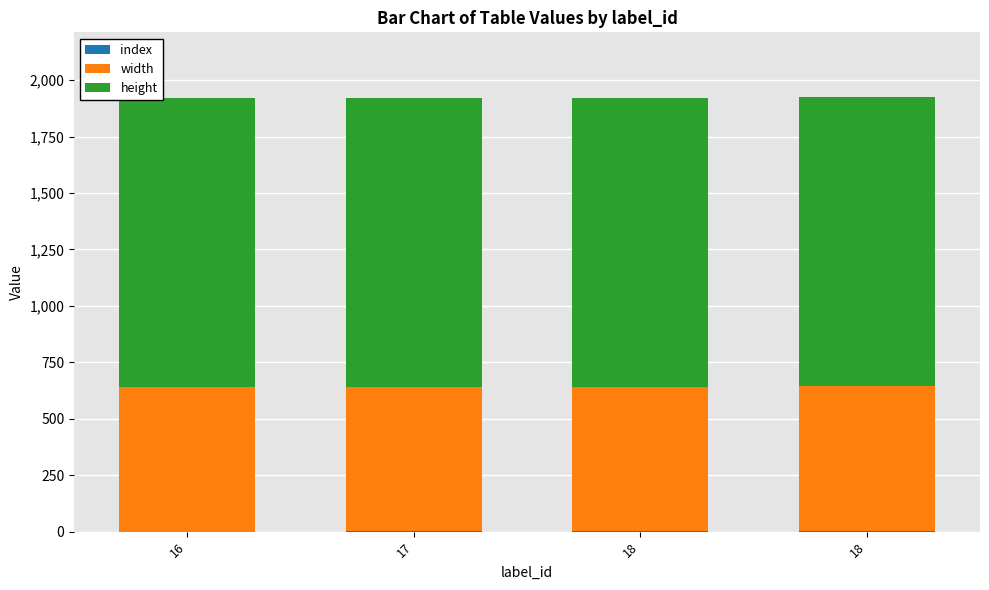

Is it true that height equals 1738 at 17?

False